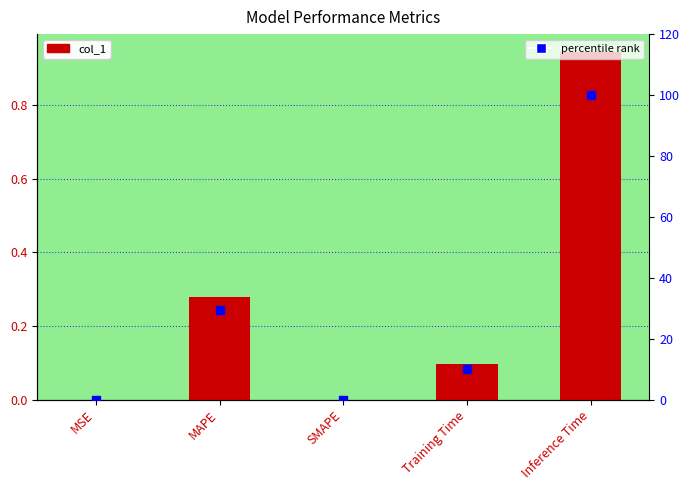

What is the total value across all series at Inference Time?

100.9